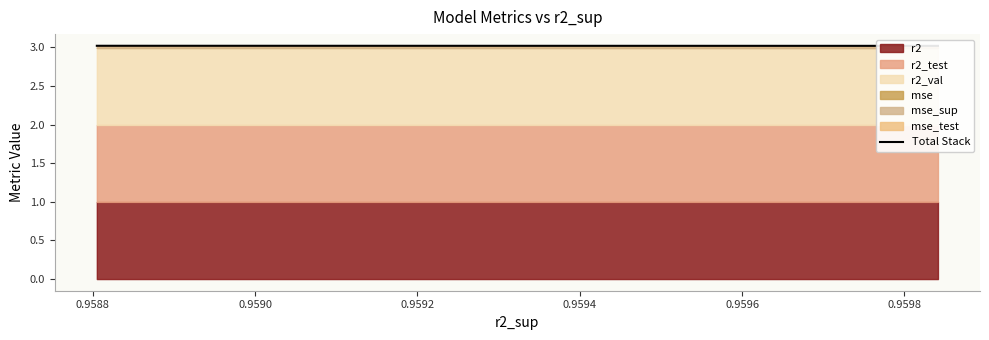

What is the value of the 7th point from the left?

3.0